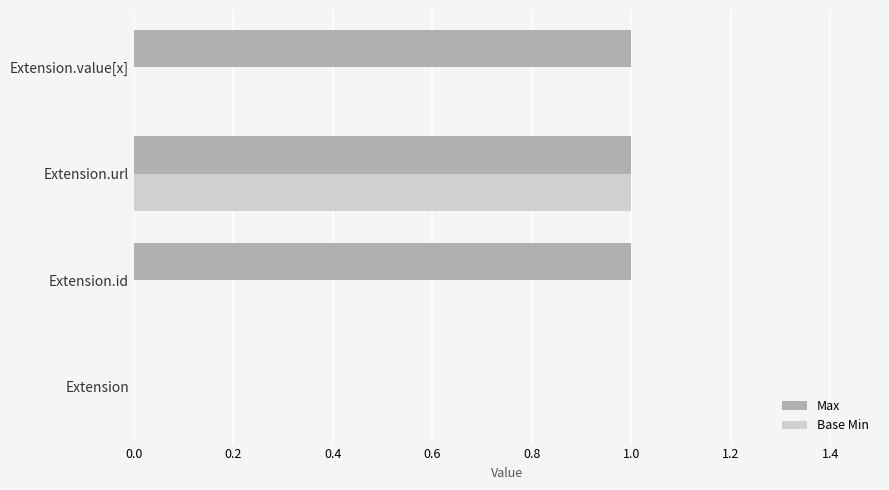

True or false: Max has a value of 1 at Extension.value[x].

True